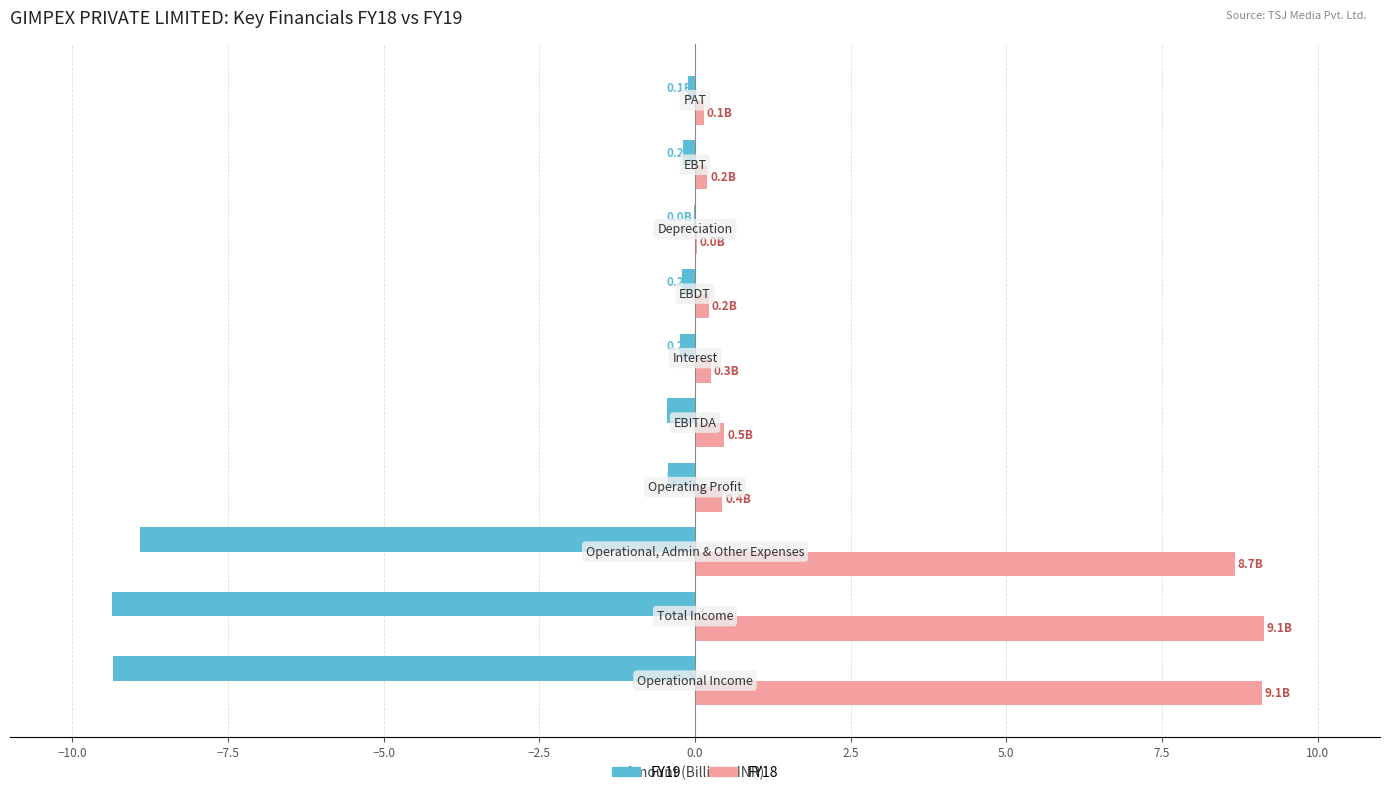

What is the sum of all FY19 values?

-29.3